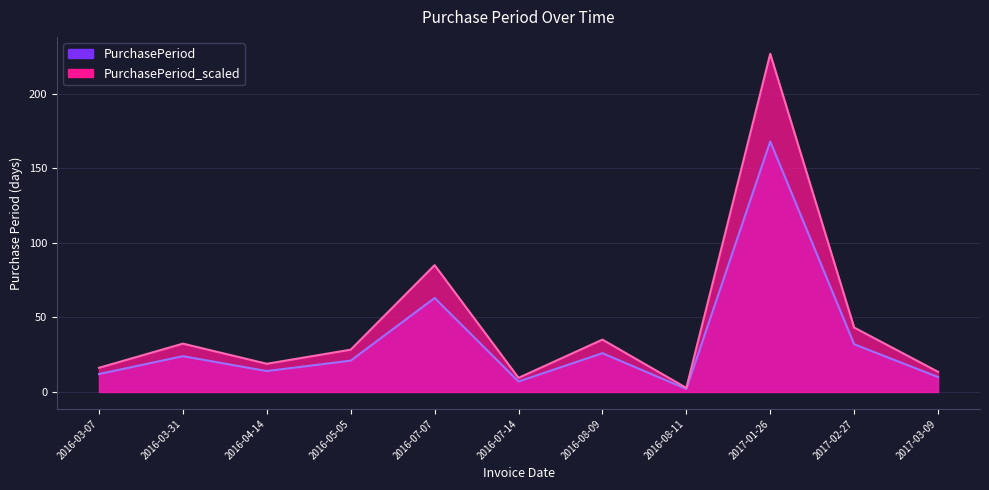

Does the chart display data point markers on the line(s)?

No